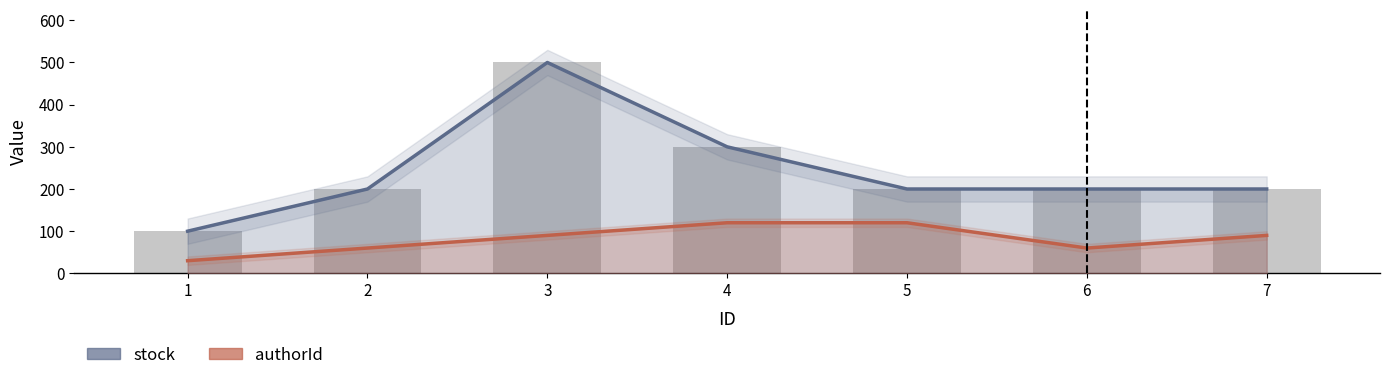

Rank the series at 5 from highest to lowest value.

stock, authorId